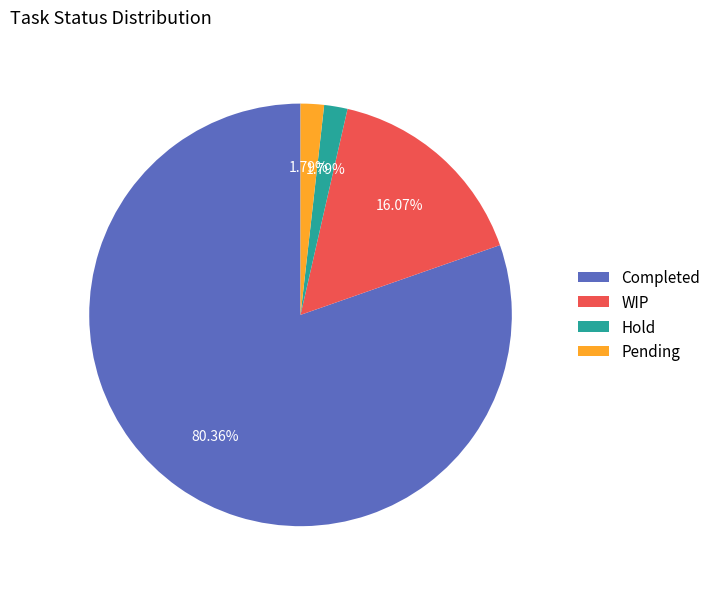

The WIP slice represents 22% of the pie. True or false?

False